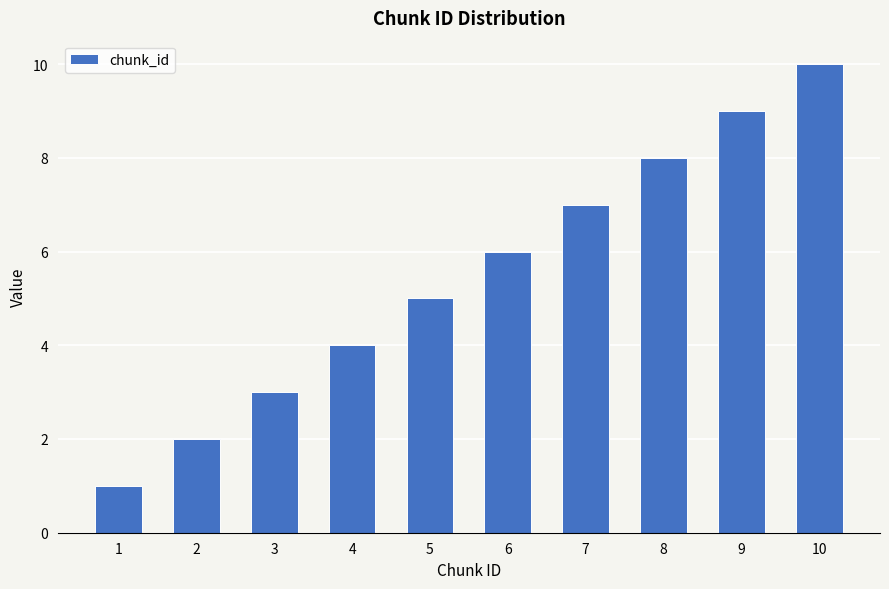

List the labels in order of value, smallest first.

1, 2, 3, 4, 5, 6, 7, 8, 9, 10